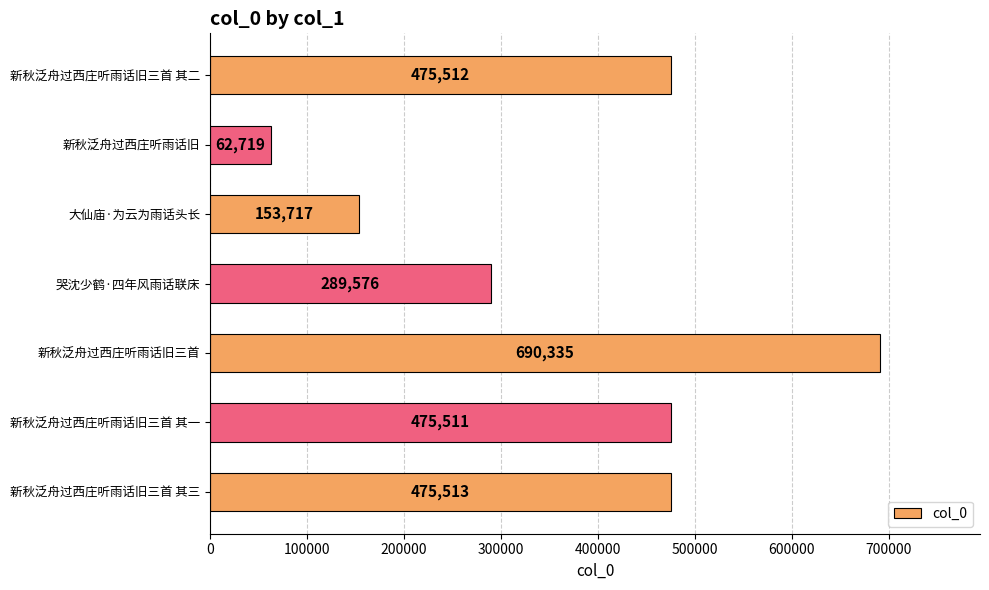

How many values are below 475511?

3